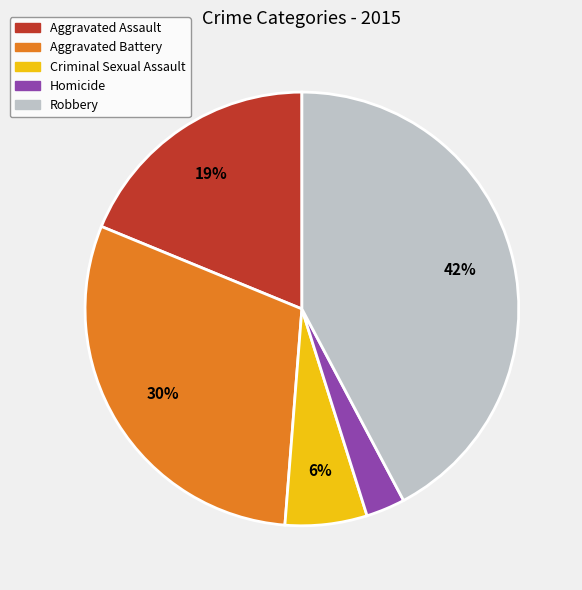

How many segments does this pie chart have?

5